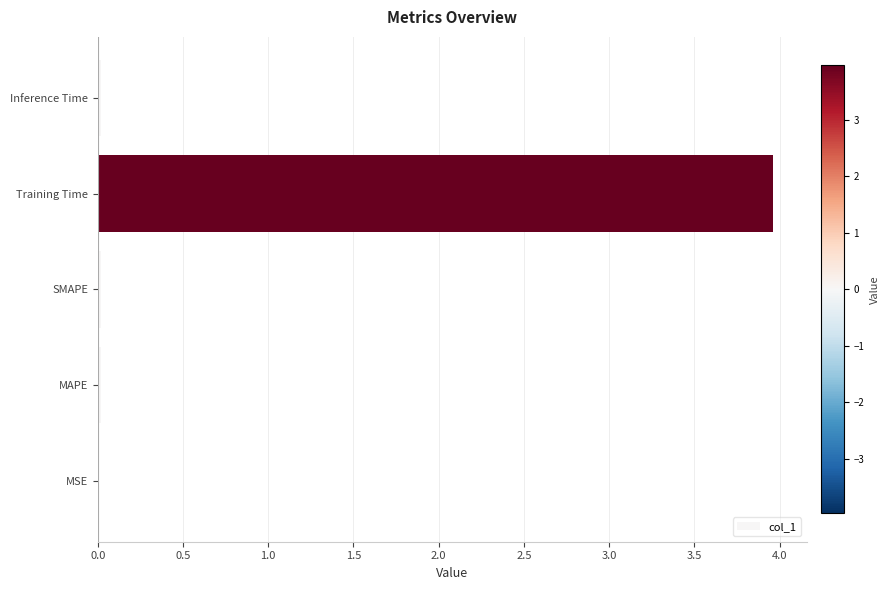

Between Training Time and MSE, which is larger?

Training Time